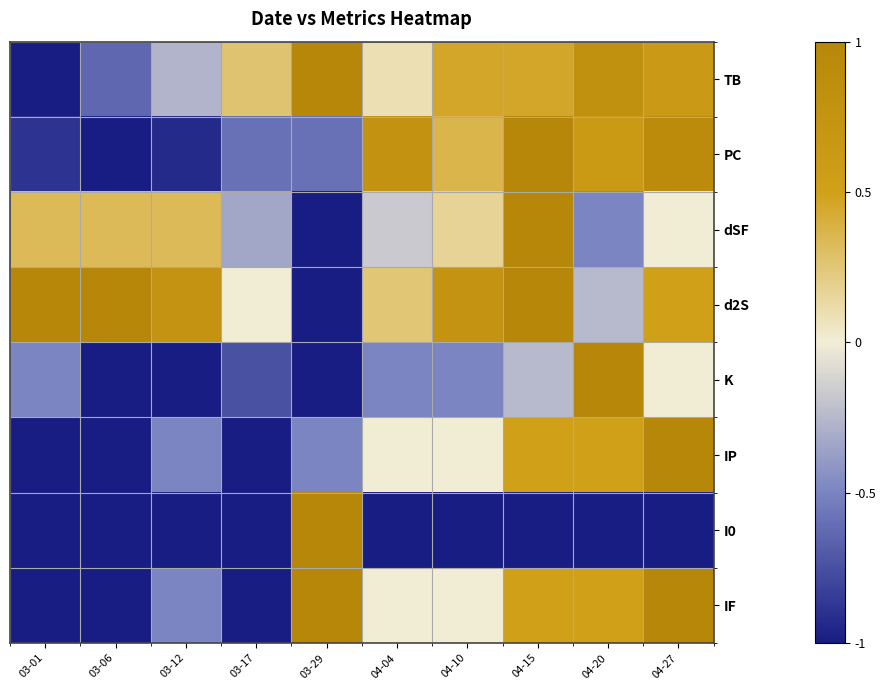

Count the number of data series in this chart.

8